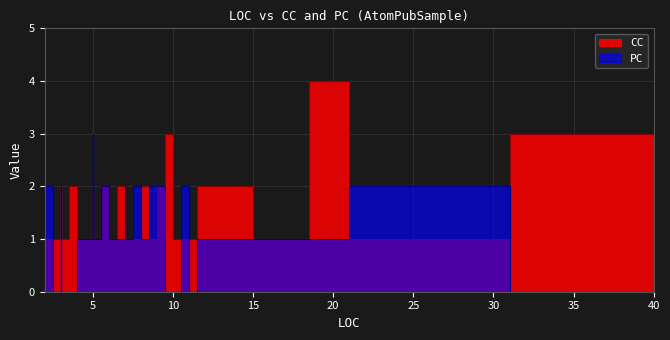

At which category is the sum across all series the highest?

20